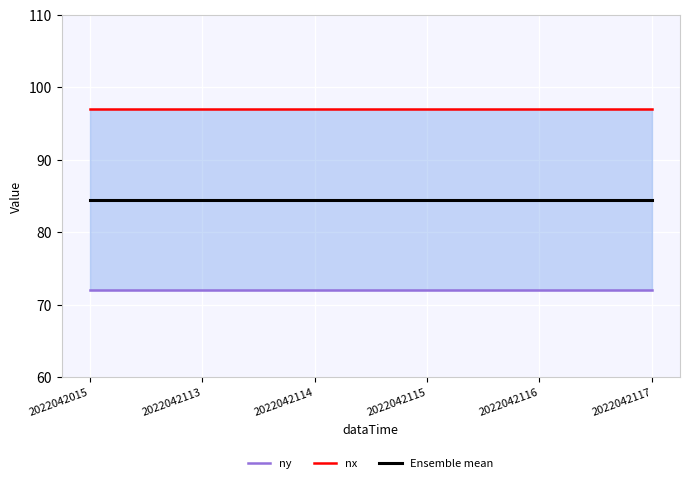

What is the sum of all nx values?

582.0